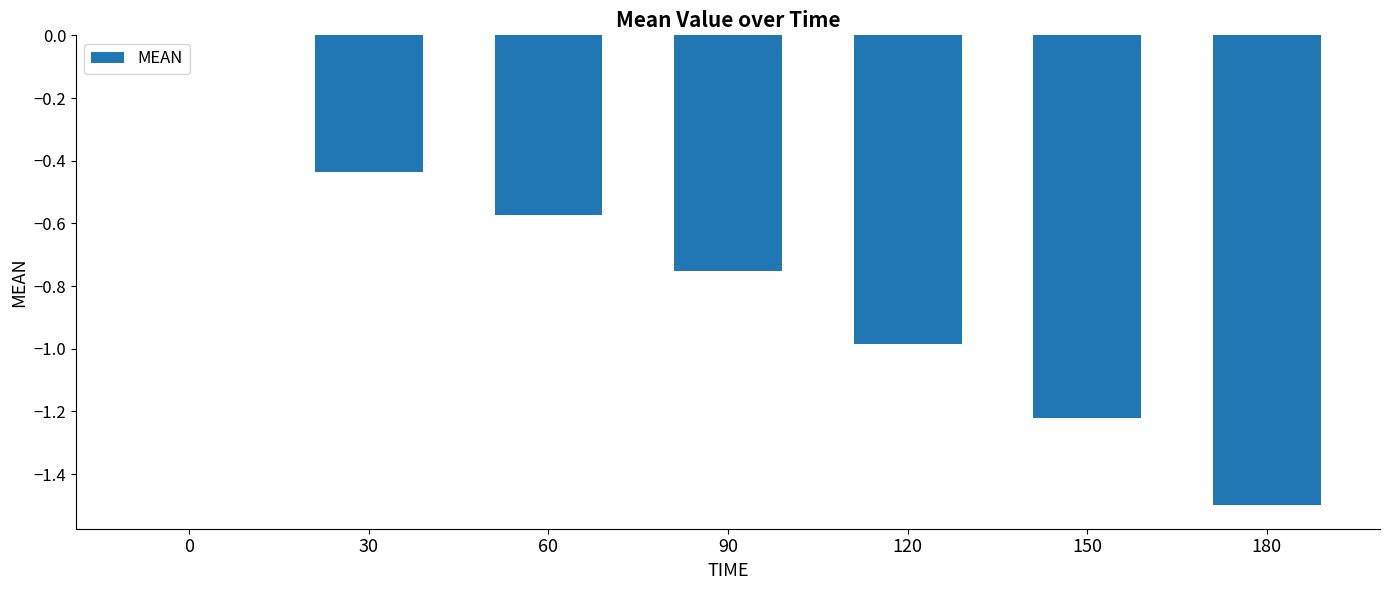

Which has a higher value, 90 or 120?

90